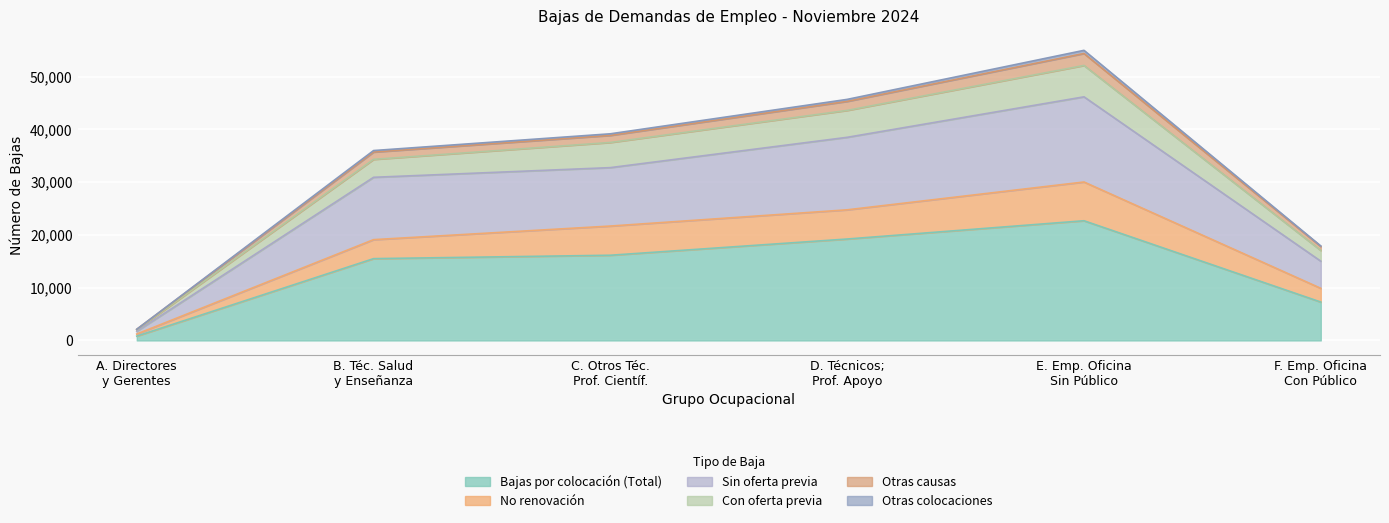

True or false: Otras causas has a value of 60089 at C. Otros Téc. Prof. Científ..

False